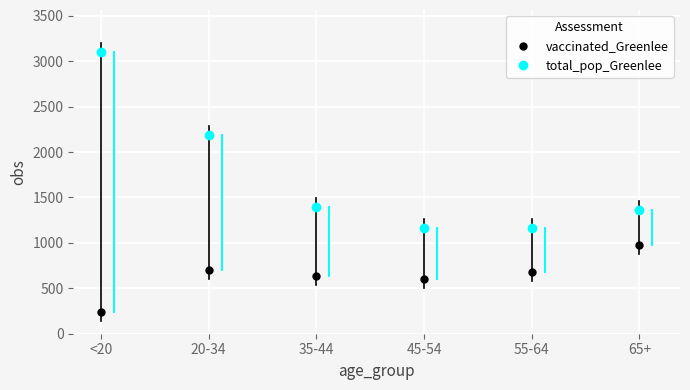

The value of vaccinated_Greenlee at <20 is 243. True or false?

True